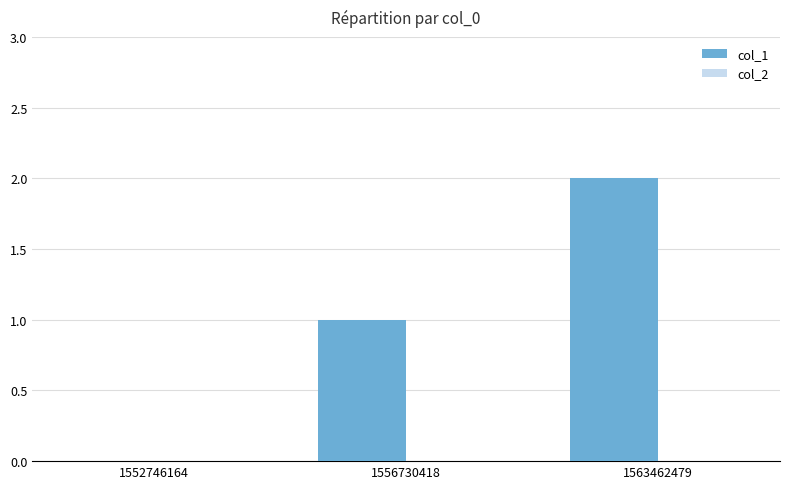

Which label corresponds to the largest value in the chart?

1563462479